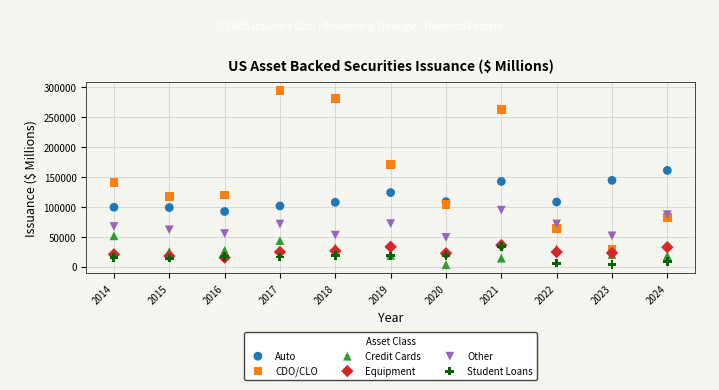

Which series contains the highest Y value?

CDO/CLO